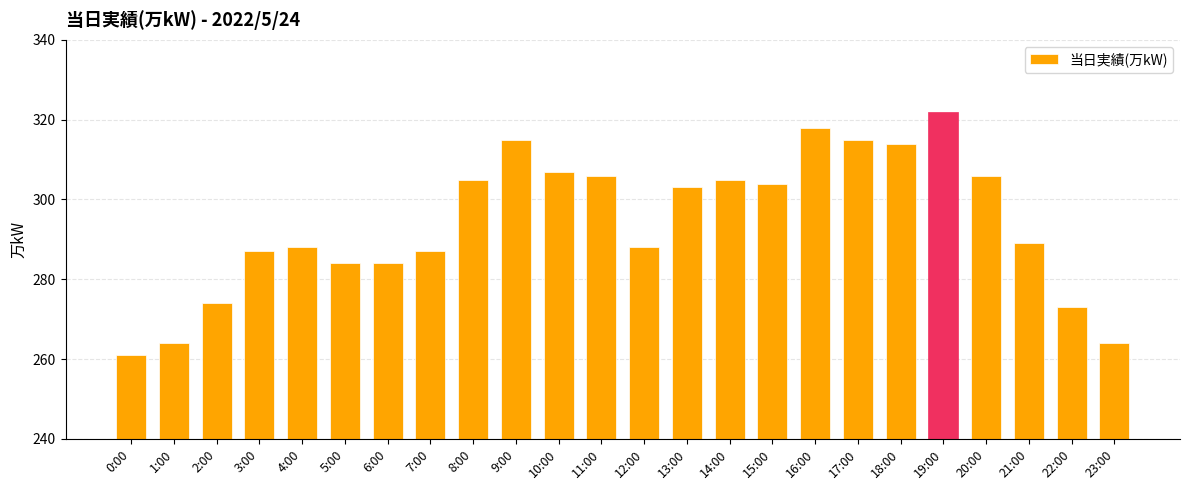

Reading left to right, what are all the values shown in this chart?

261	264	274	287	288	284	284	287	305	315	307	306	288	303	305	304	318	315	314	322	306	289	273	264